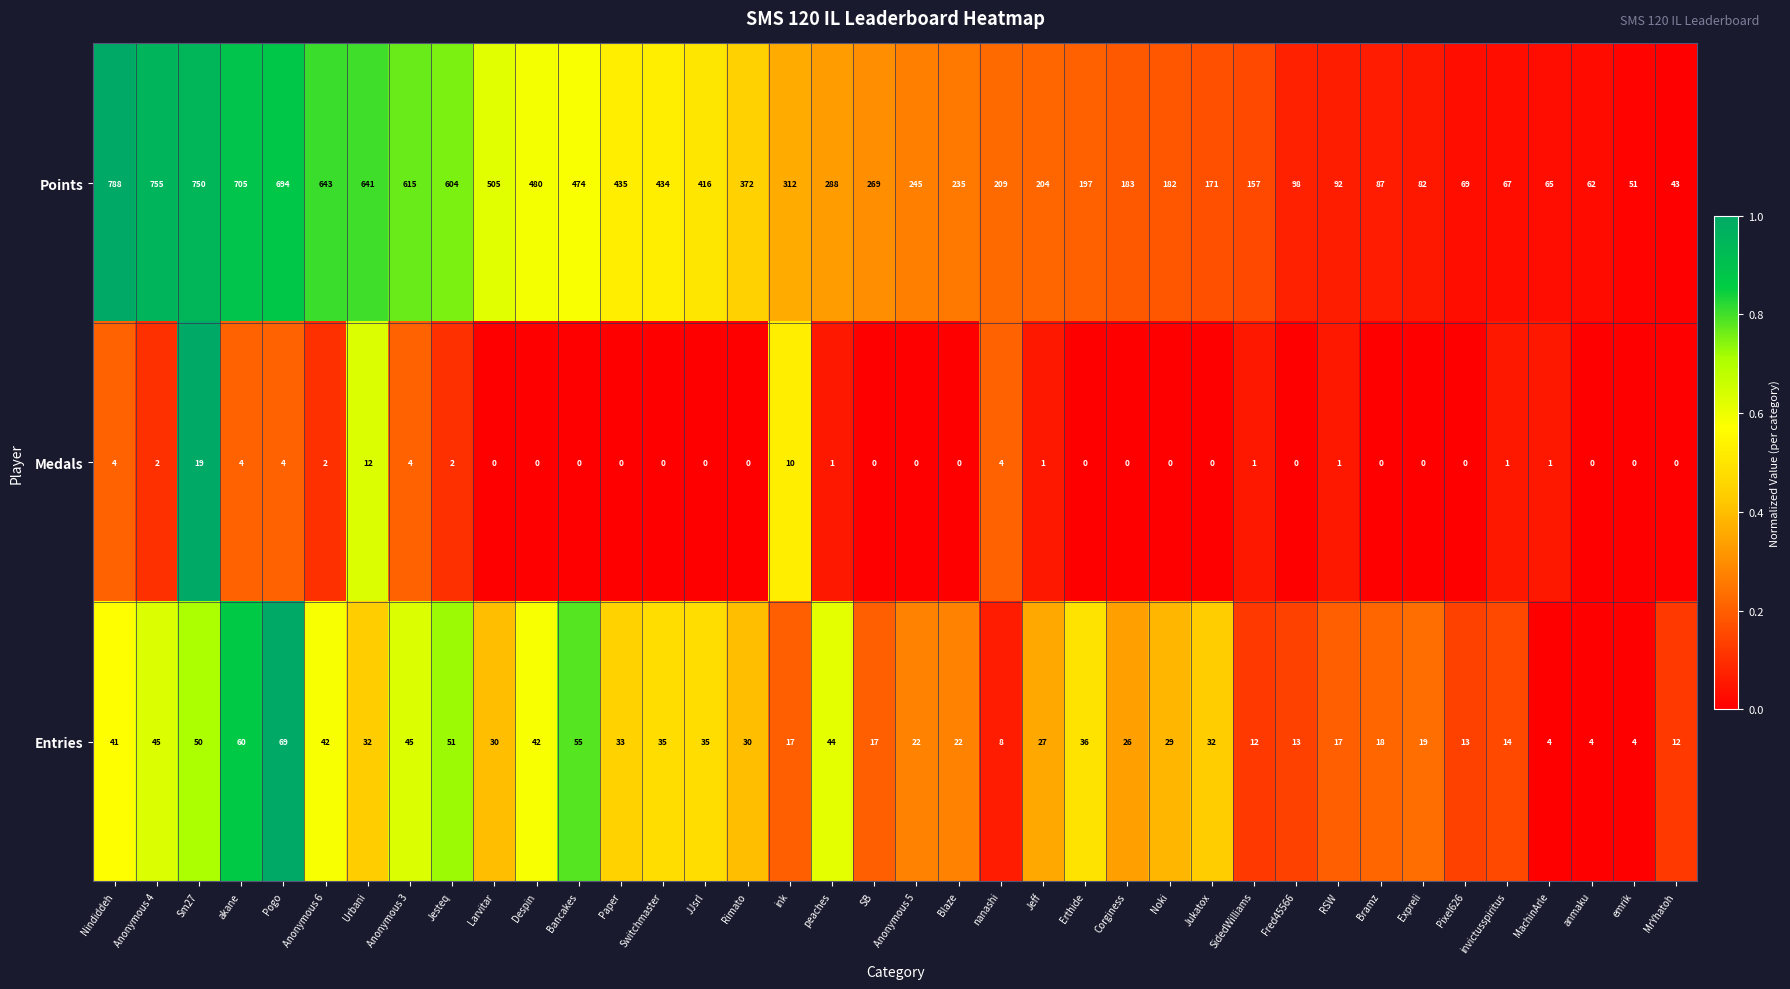

The Points series shows 70 at Jukatox. True or false?

False